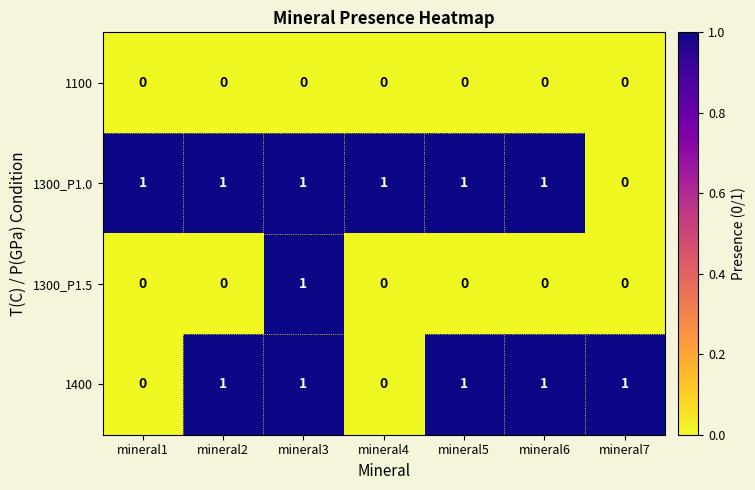

Reading right to left, what are all the values shown in this chart?

1100: mineral7=0	mineral6=0	mineral5=0	mineral4=0	mineral3=0	mineral2=0	mineral1=0
1300_P1.0: mineral7=0	mineral6=1	mineral5=1	mineral4=1	mineral3=1	mineral2=1	mineral1=1
1300_P1.5: mineral7=0	mineral6=0	mineral5=0	mineral4=0	mineral3=1	mineral2=0	mineral1=0
1400: mineral7=1	mineral6=1	mineral5=1	mineral4=0	mineral3=1	mineral2=1	mineral1=0